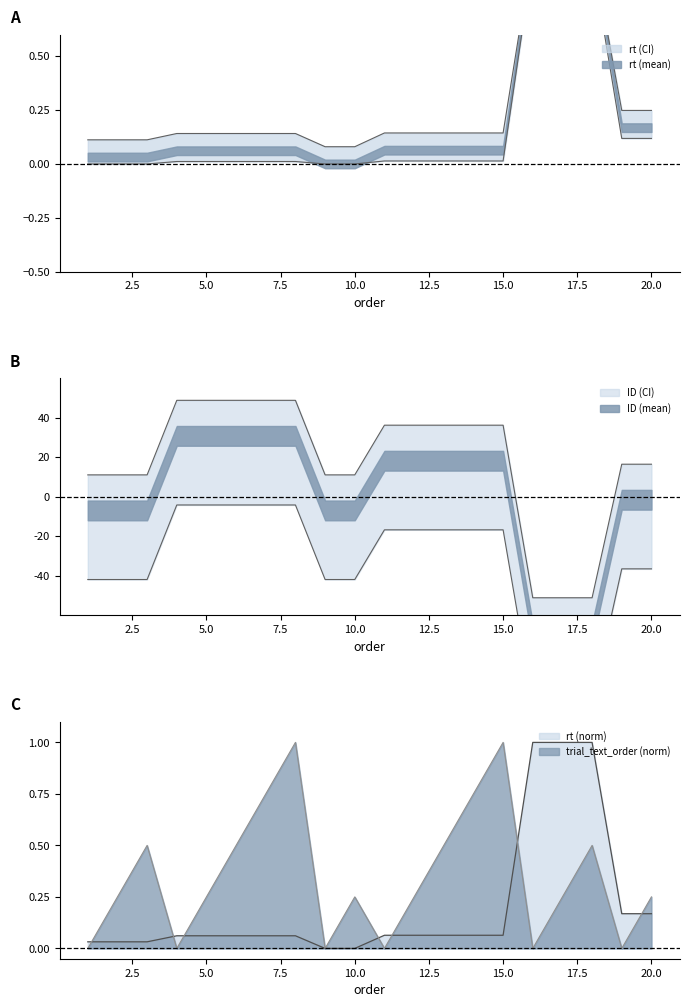

Is the value of trial_text_order at 19 greater than the value of ID at 15?

Yes